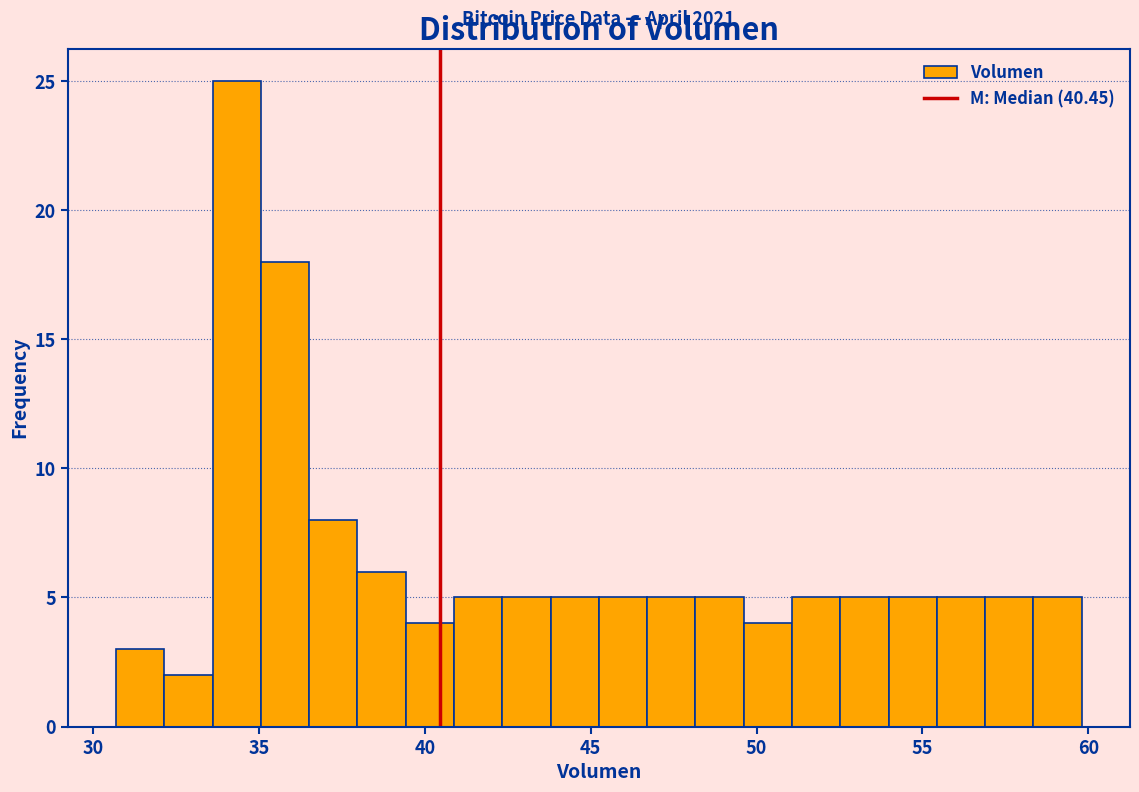

Around what value on the x-axis is the tallest bar? Give the approximate position of its centre, as read against the axis.

34.5